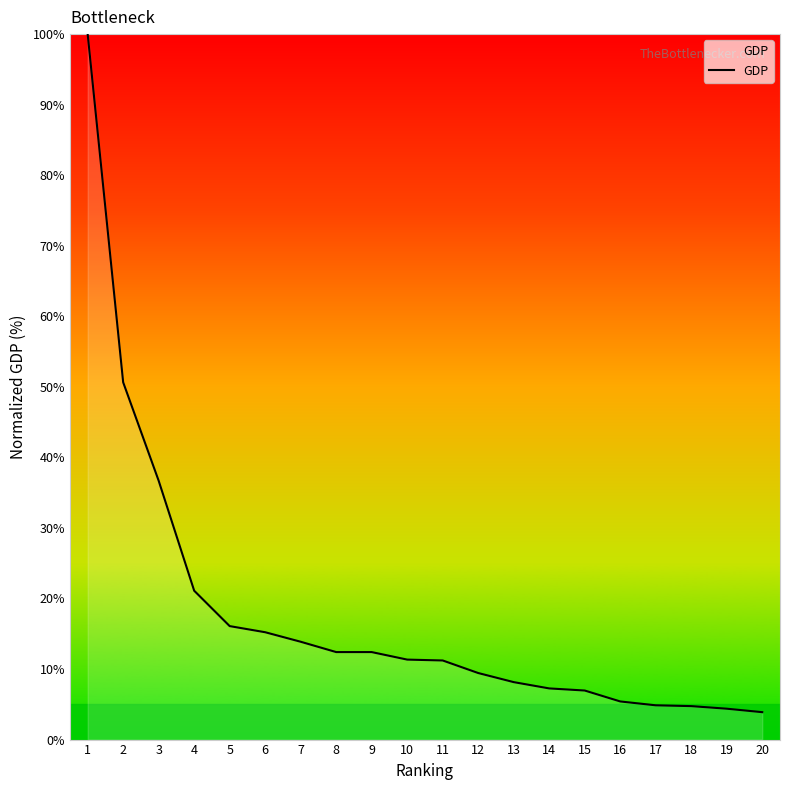

What is the difference between the maximum and minimum values?

96.1